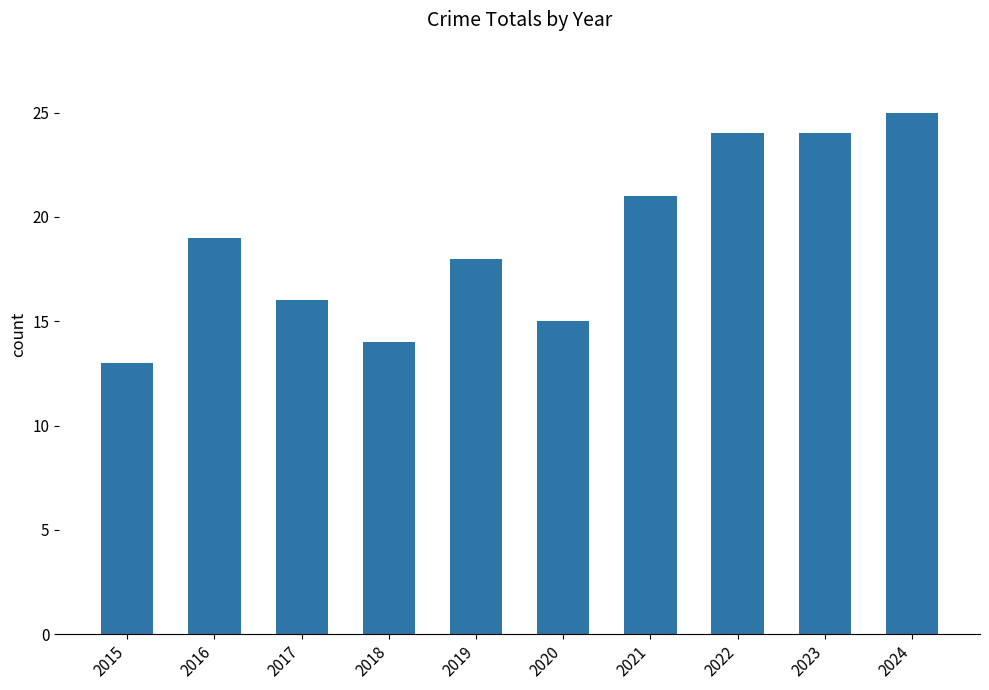

What is the sum of the values at 2021 and 2018?

35